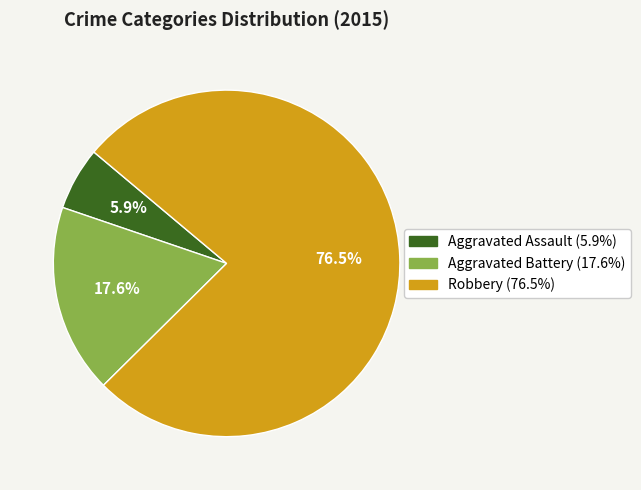

To the nearest percent, what is the difference between the largest and smallest slice percentages?

71%